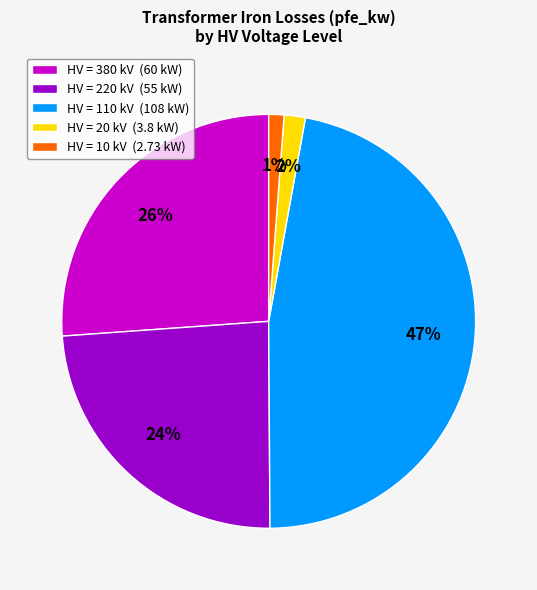

Does any single category account for the majority?

No